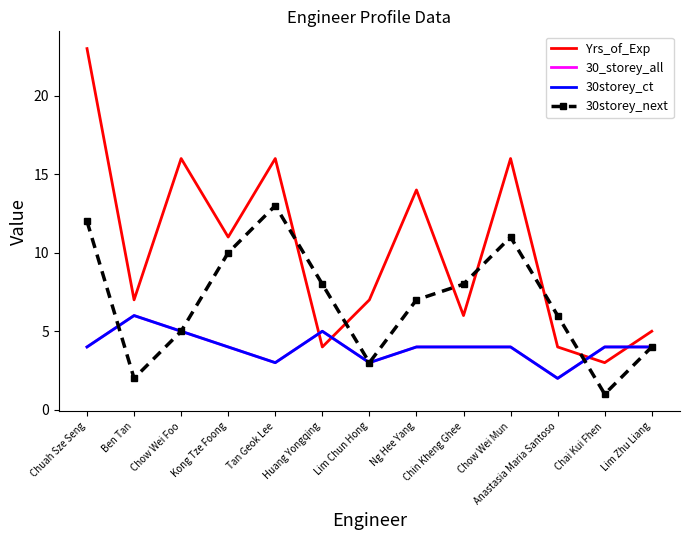

Reading right to left, what are all the values shown in this chart?

Yrs_of_Exp: 5	3	4	16	6	14	7	4	16	11	16	7	23
30_storey_all: 4	4	2	4	4	4	3	5	3	4	5	6	4
30storey_ct: 4	4	2	4	4	4	3	5	3	4	5	6	4
30storey_next: 4	1	6	11	8	7	3	8	13	10	5	2	12